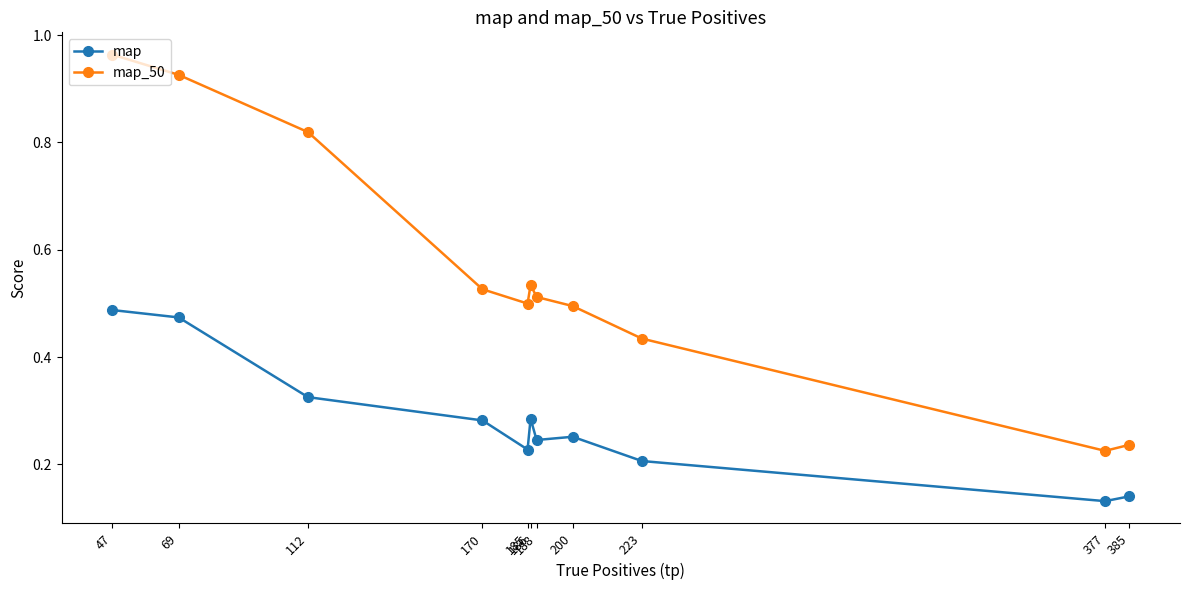

Is the value of map at 112 greater than the value of map_50 at 223?

No